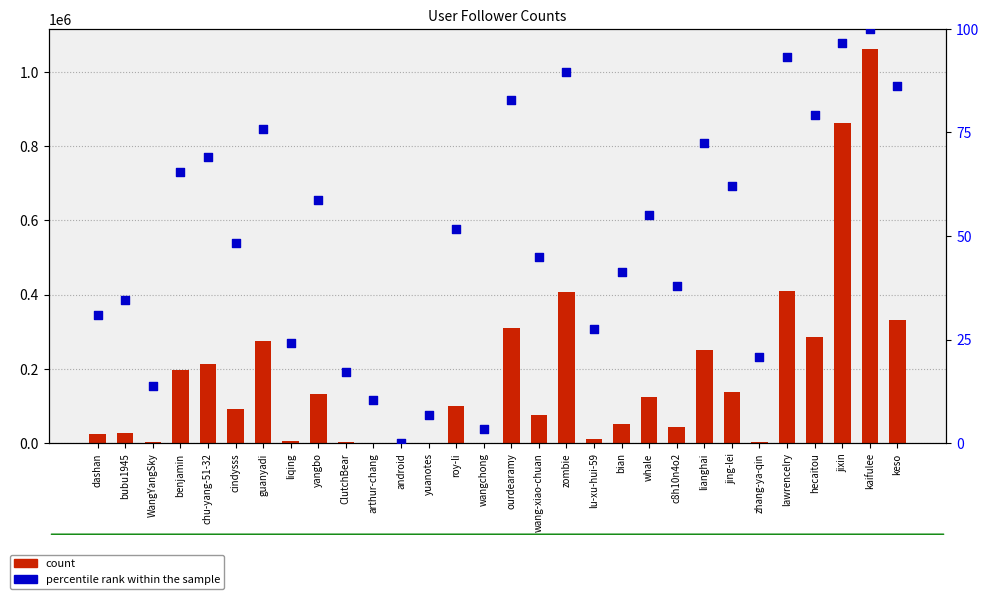

Which series contains the highest Y value?

count